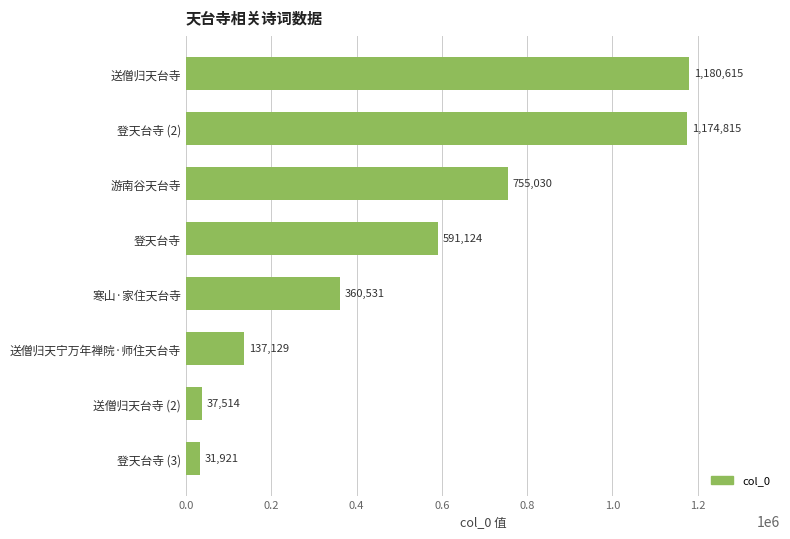

Where is the data nearest to the value 606268?

登天台寺